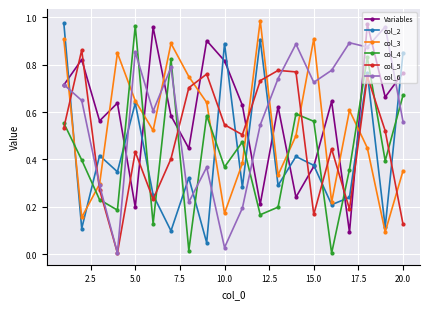

Which series ends up on top after the final intersection of col_3 and col_4?

col_4